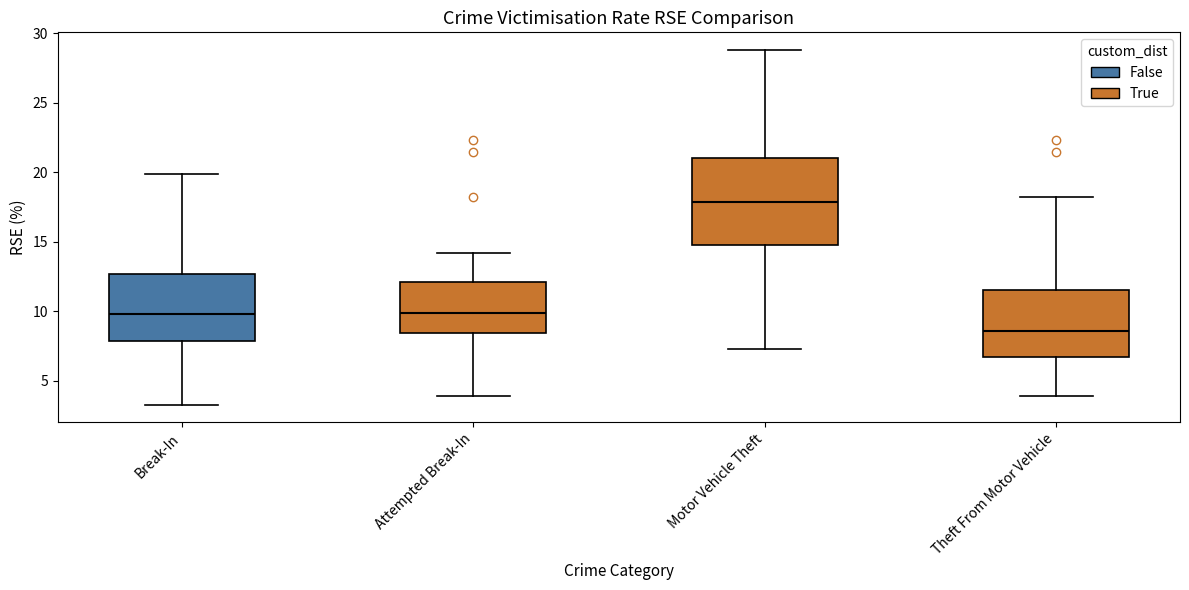

Comparing the boxes themselves (not the whiskers), which one is the tallest?

Motor Vehicle Theft